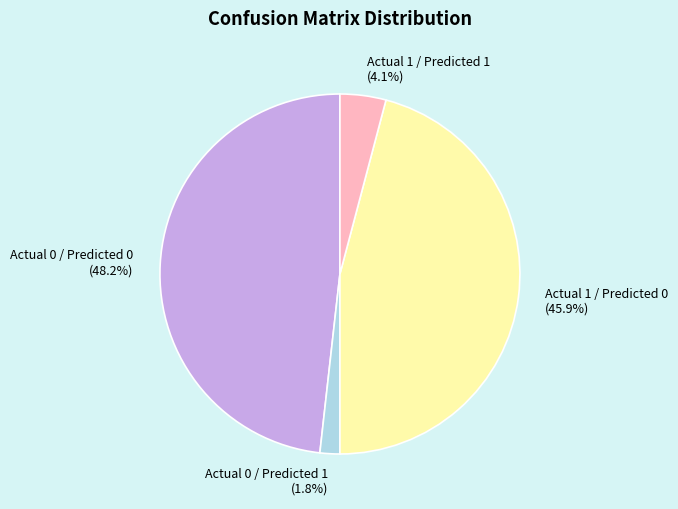

To the nearest percent, what portion does Actual 0 / Predicted 1 represent?

2%